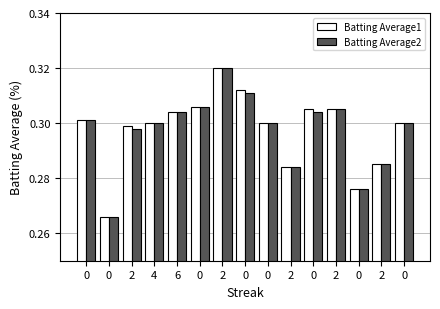

How many bars are there in total?

30